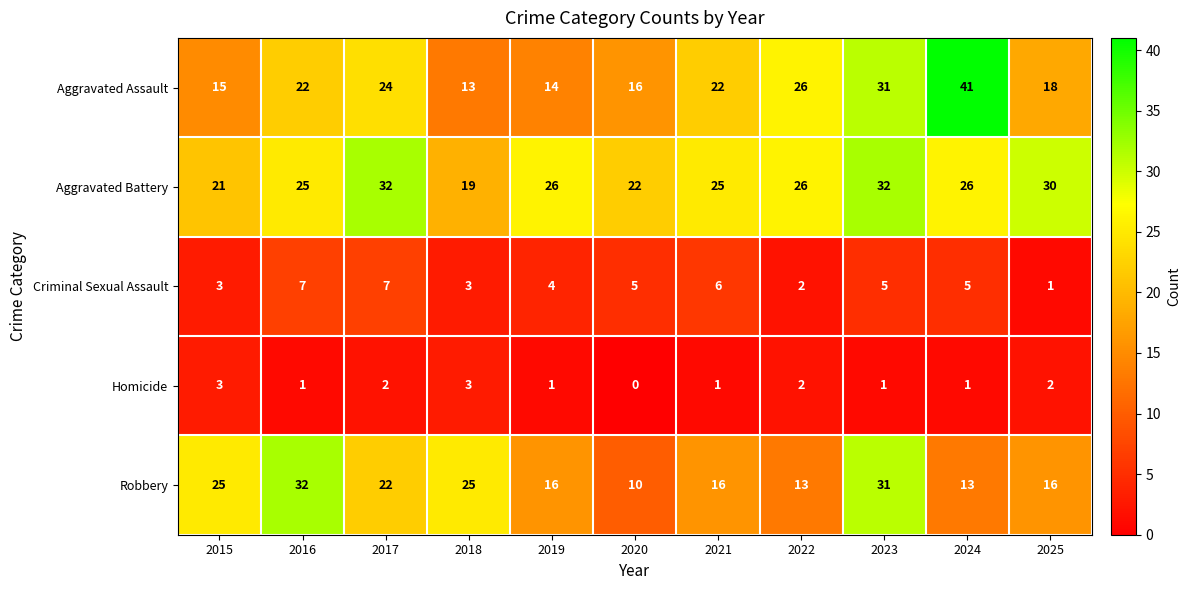

Between 2019 and 2021, which series saw the biggest shift?

Aggravated Assault